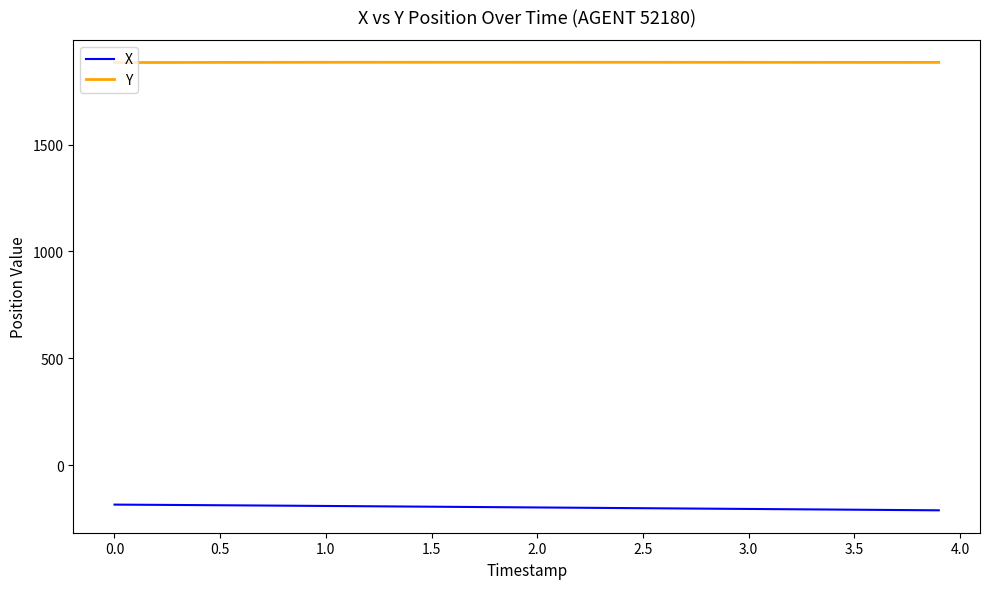

Which series has the largest total across all categories?

Y